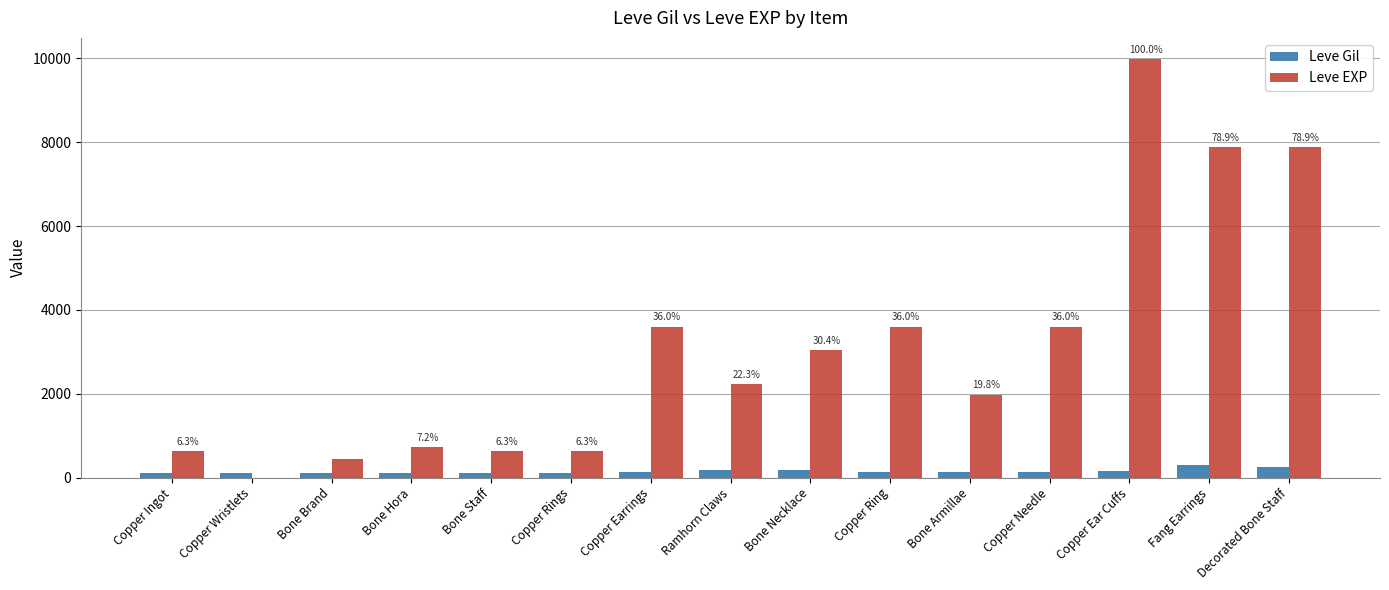

Is it true that Leve Gil equals 288 at Fang Earrings?

True